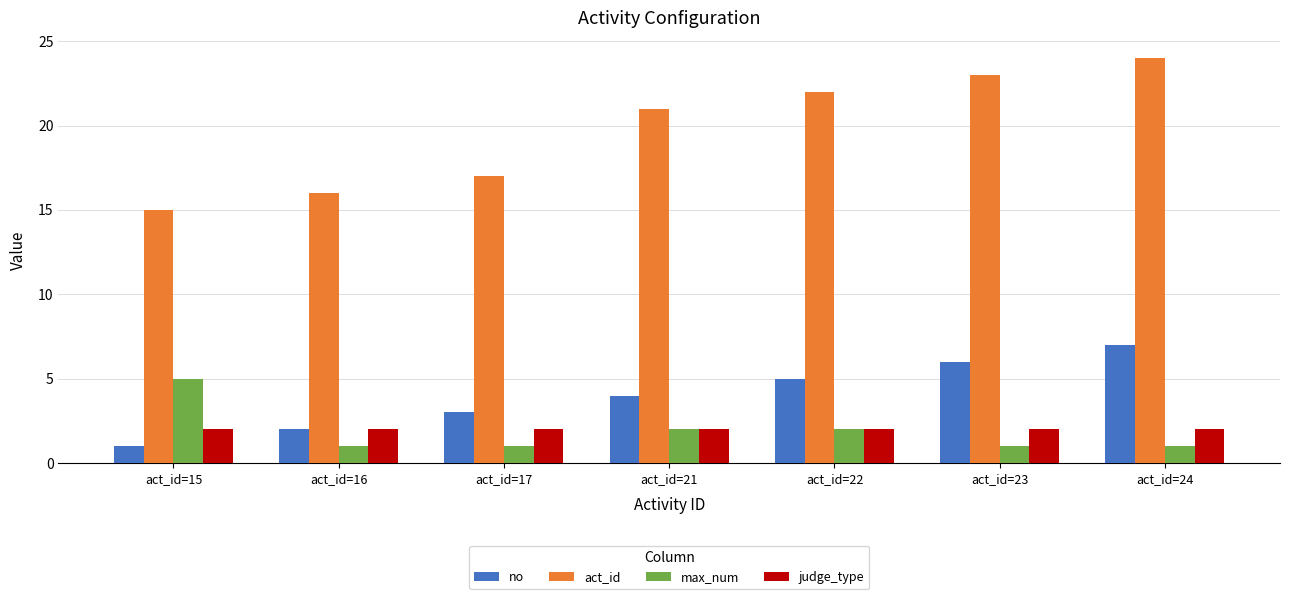

What is the value of the no bar at the 5th from the left?

5